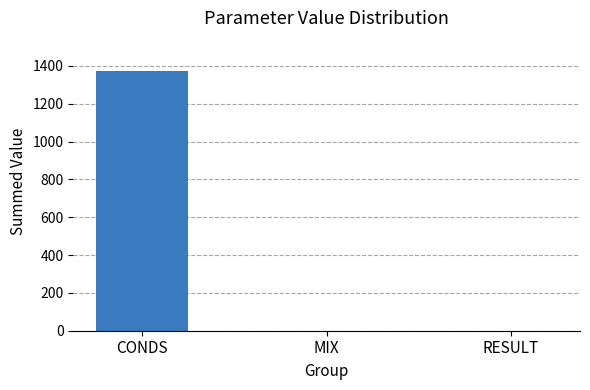

What is the change in value from CONDS to RESULT?

-1372.0